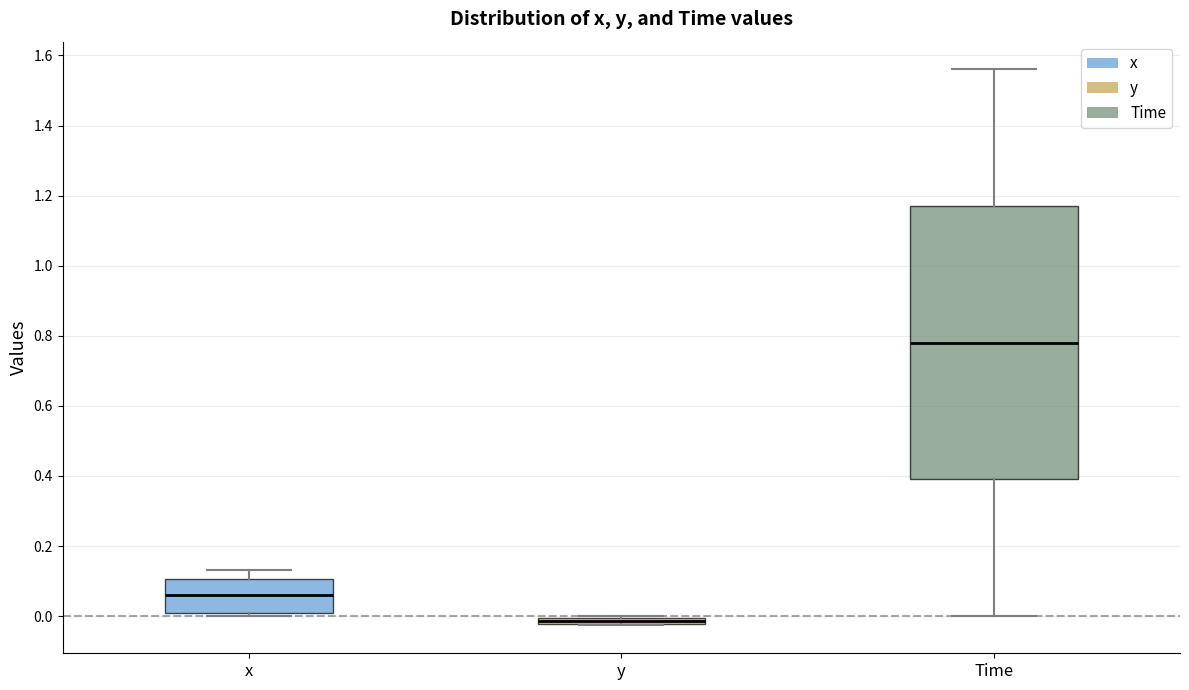

Which box's median line is the highest?

Time